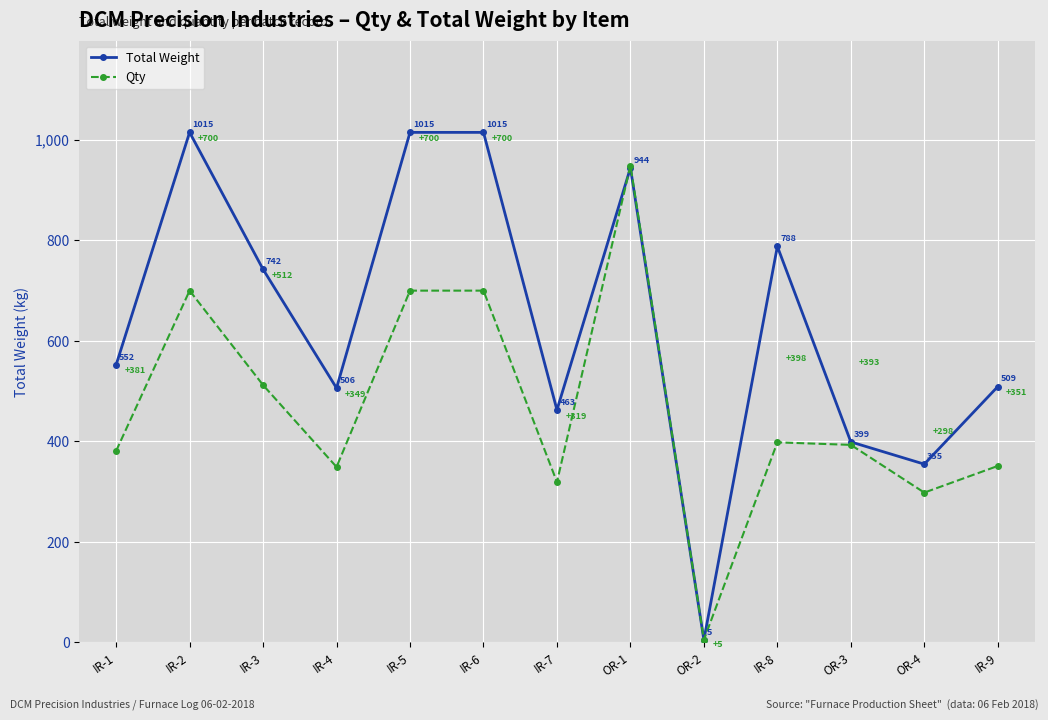

Is the value of Qty at IR-2 greater than the value of Total Weight at OR-1?

No